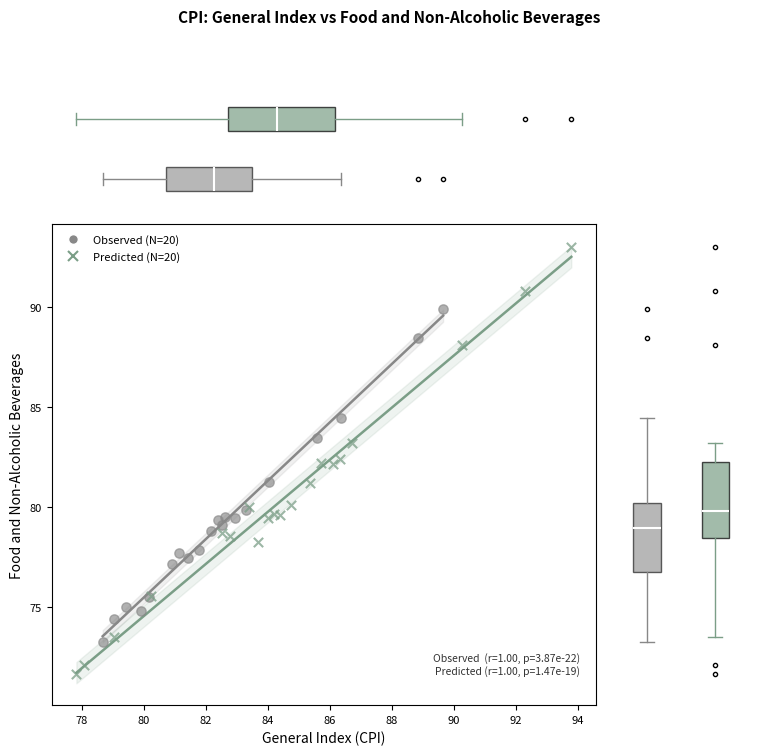

What are all the series names shown in the legend?

Observed (N=20), Predicted (N=20)